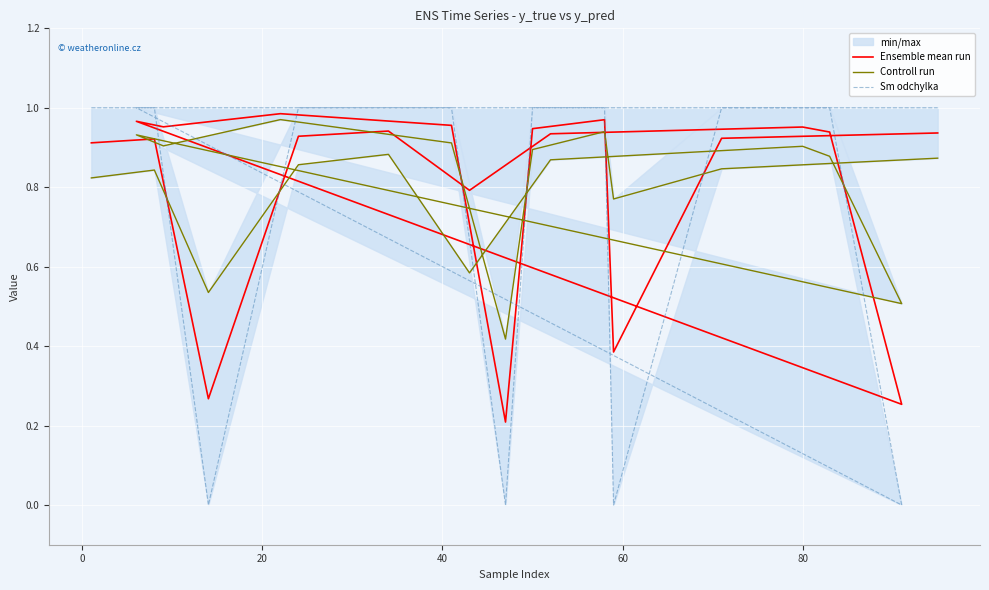

What is the sum of all Ensemble mean run values?

16.1